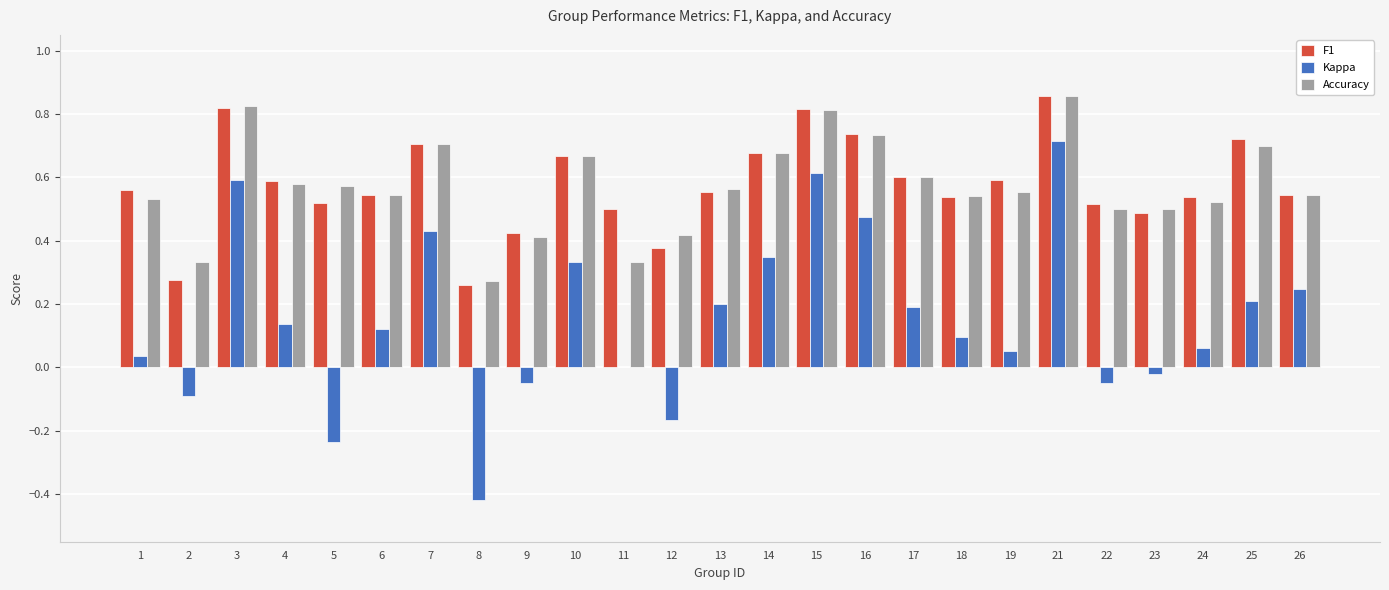

Between 2 and 19, which series saw the biggest shift?

F1